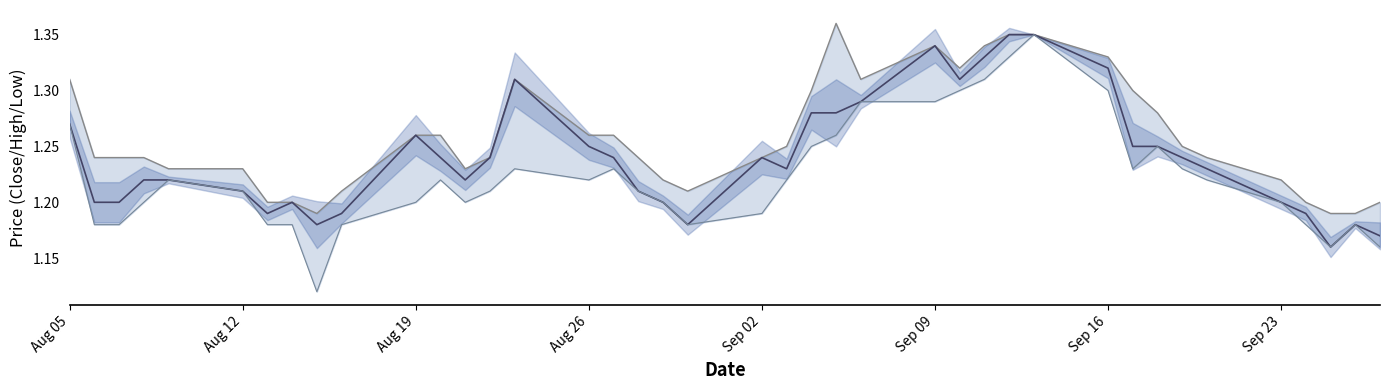

What are all the series names shown in the legend?

High line, Close line, Low line